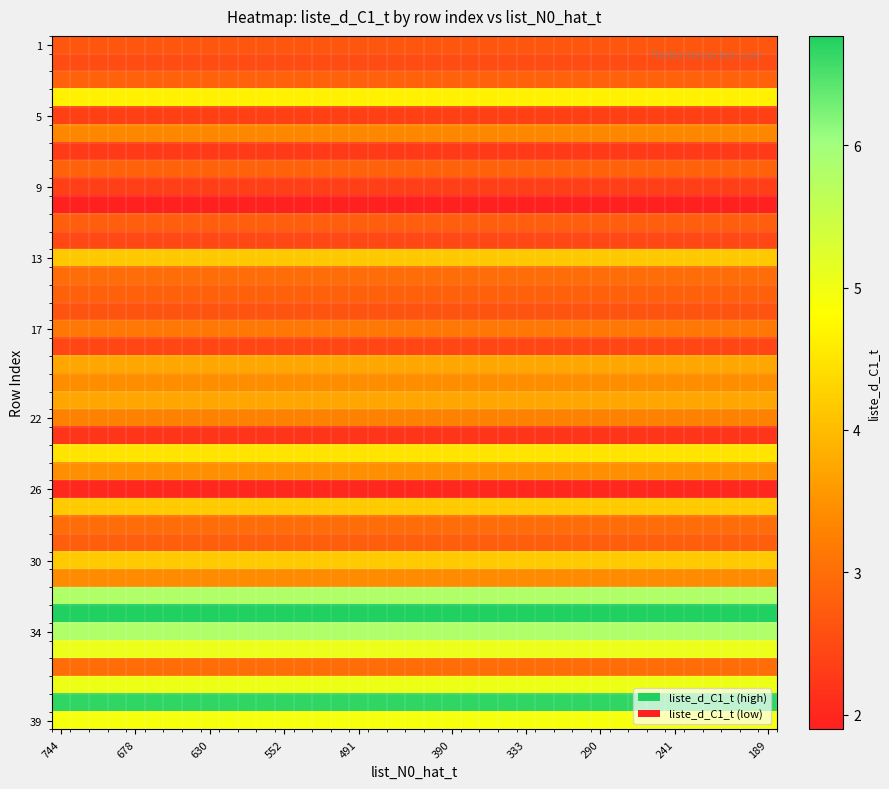

How many series are shown in this chart?

39